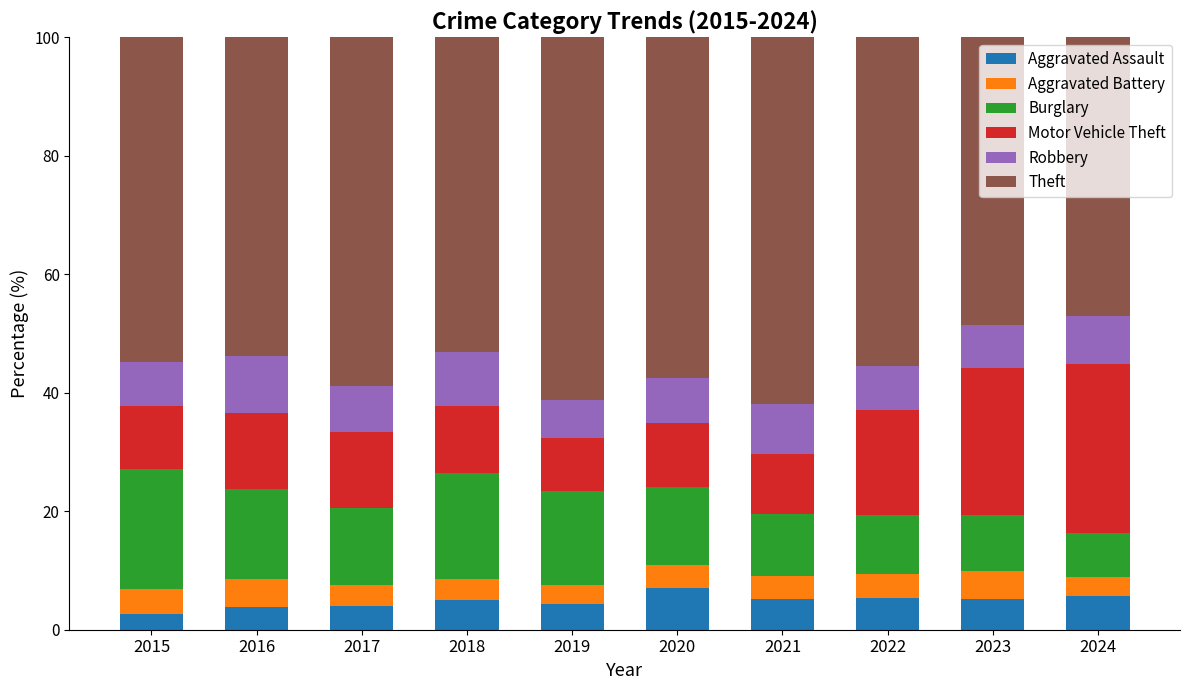

What is the difference between the Aggravated Assault values at 2017 and 2020?

3.0